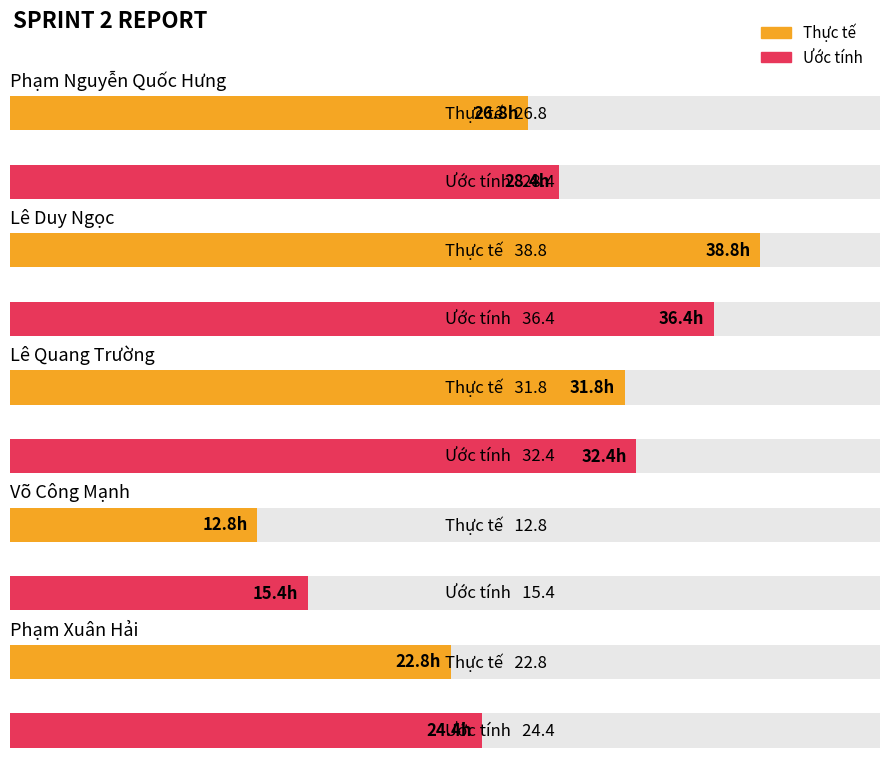

List the series in order of their peak value, highest first.

Thực tế, Ước tính